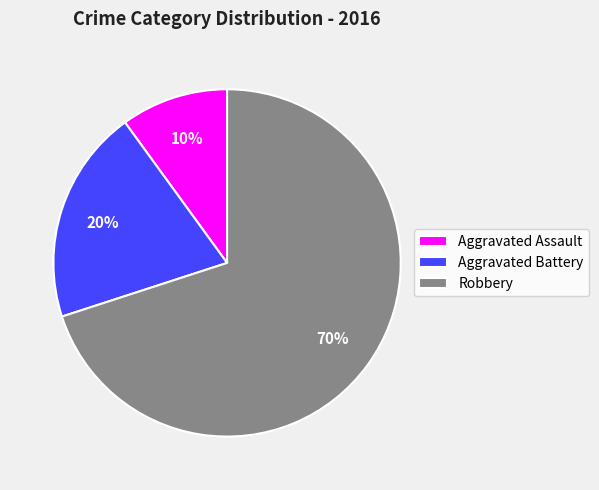

What percentage is the Robbery slice, to the nearest percent?

70%